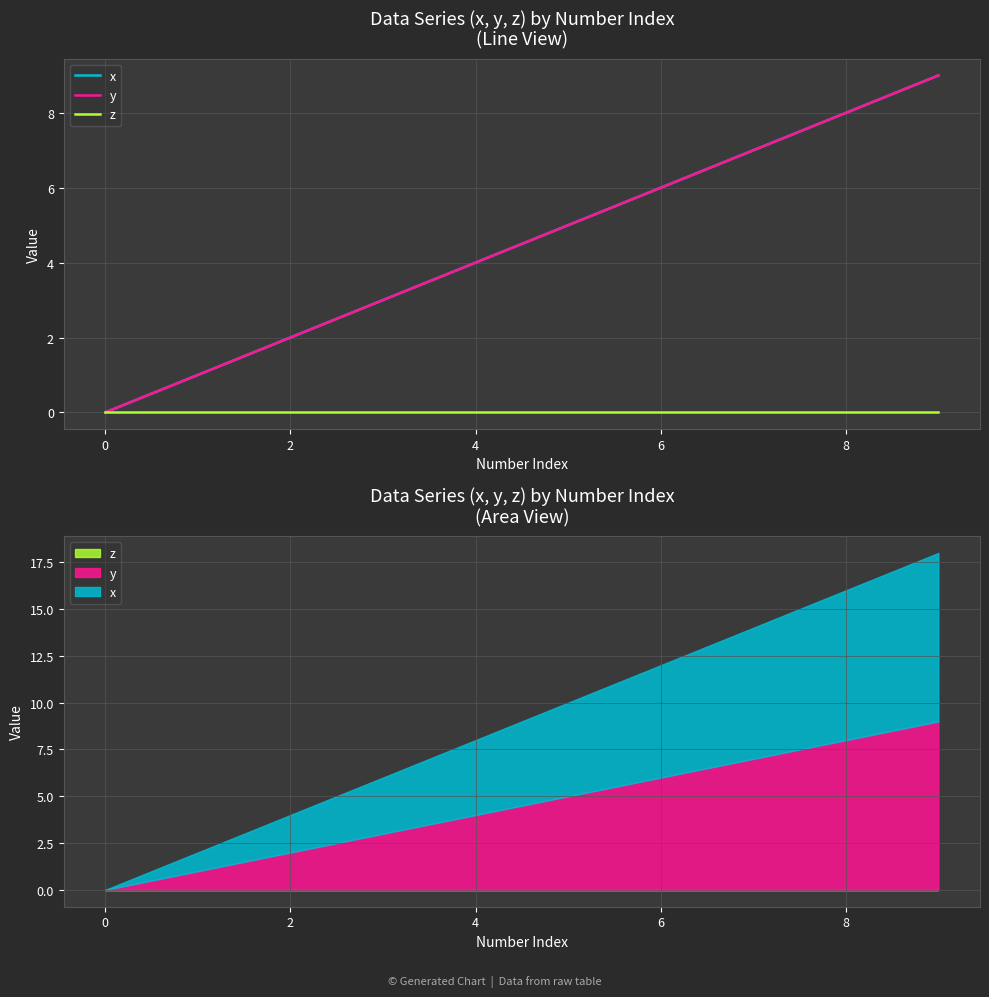

What is the average value of the x series?

4